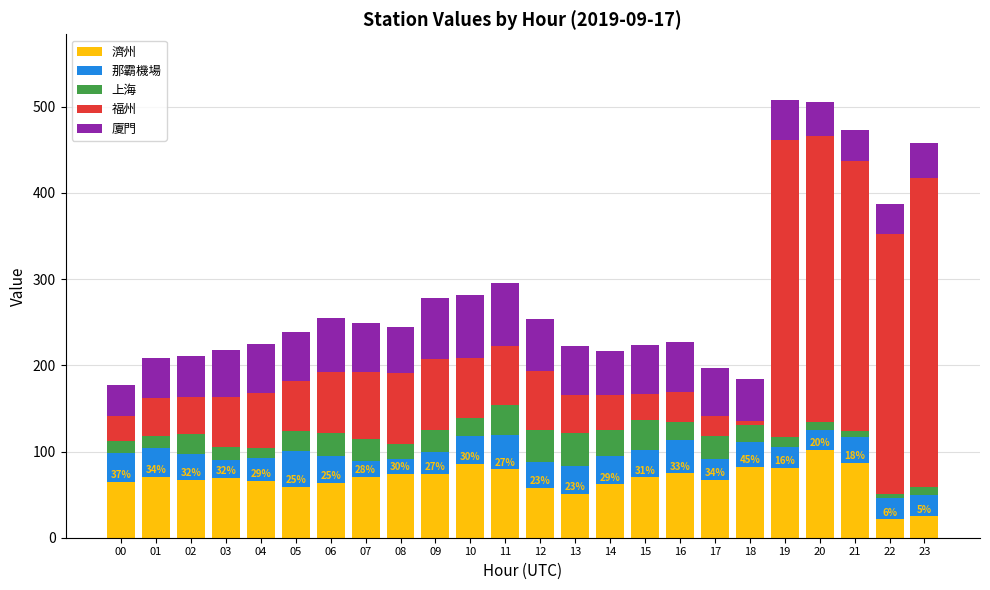

What is the total value across all series at 17?

196.5